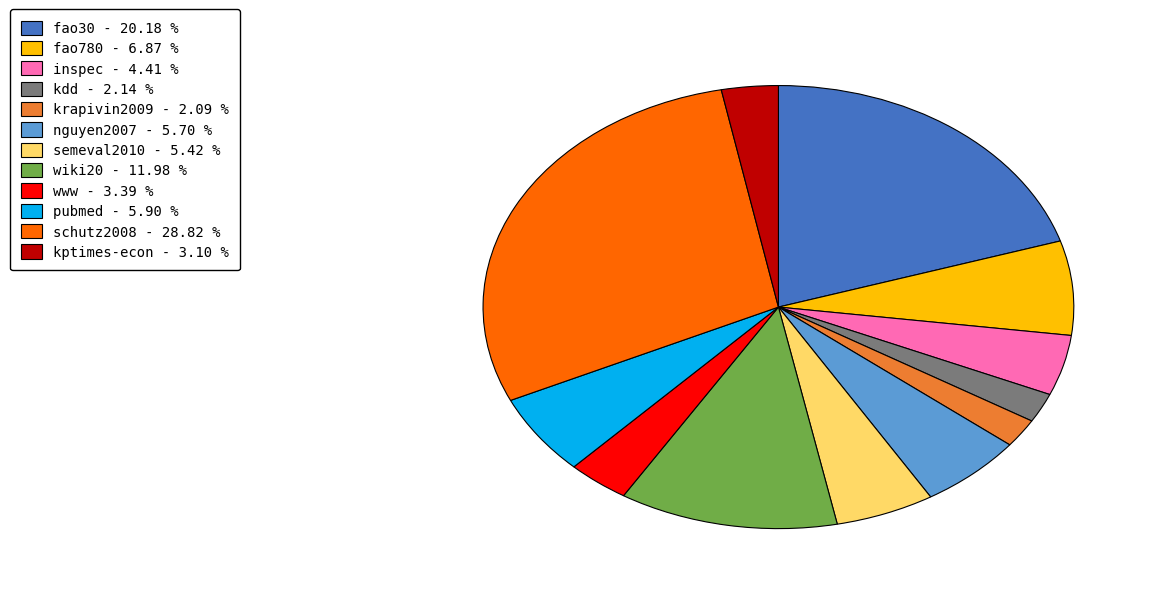

Is the sum of www and nguyen2007 greater than half?

No